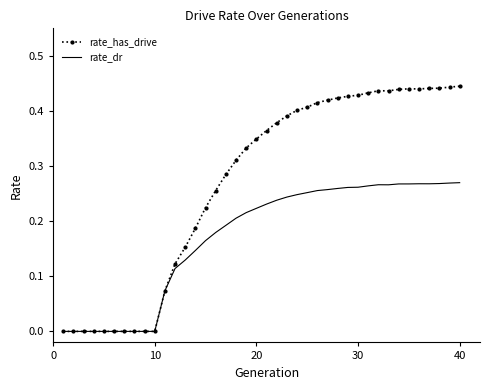

Which series has the largest total across all categories?

rate_has_drive